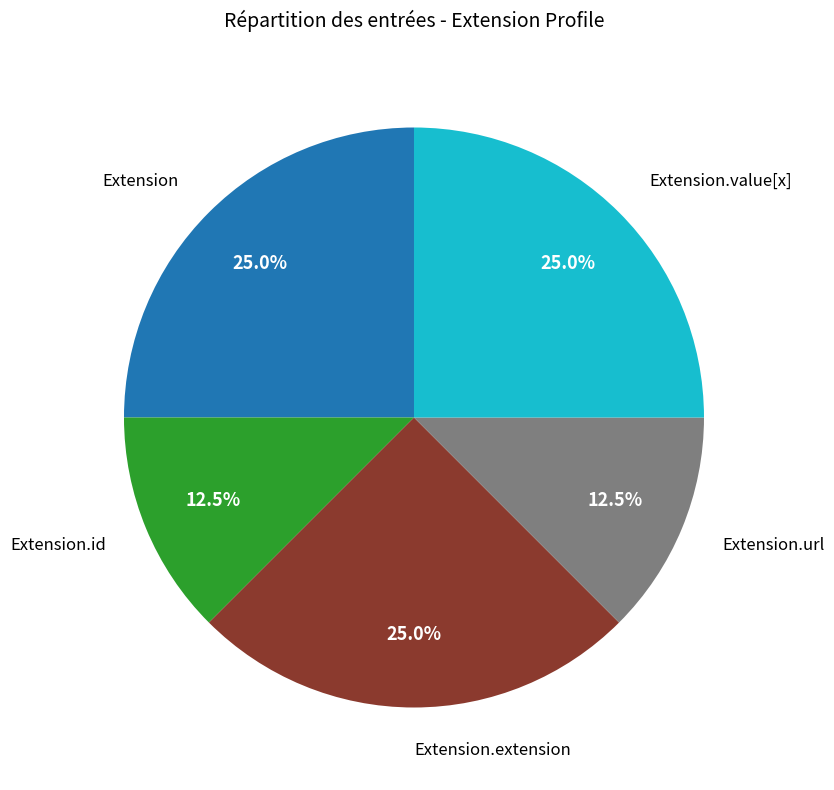

Is there any slice that represents more than half of the pie?

No